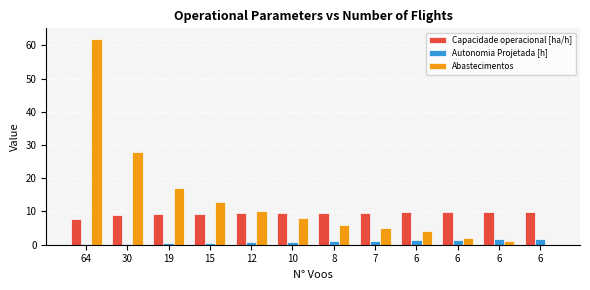

The Autonomia Projetada [h] series shows 0.2 at 12. True or false?

False